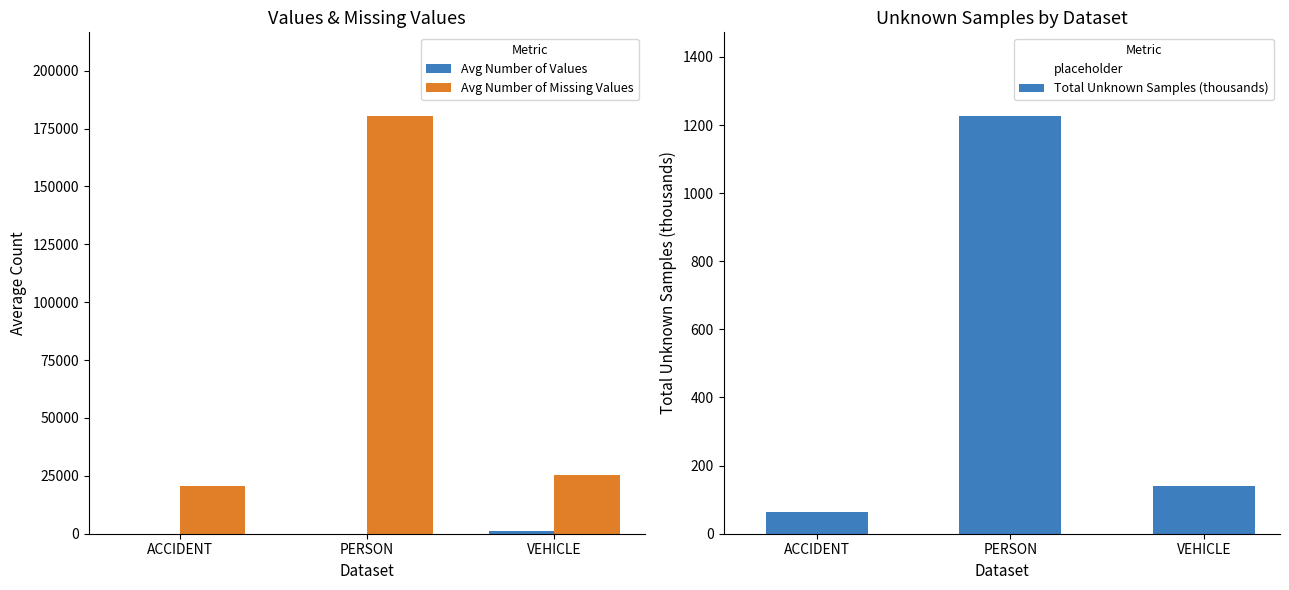

How many distinct data groups are displayed?

4